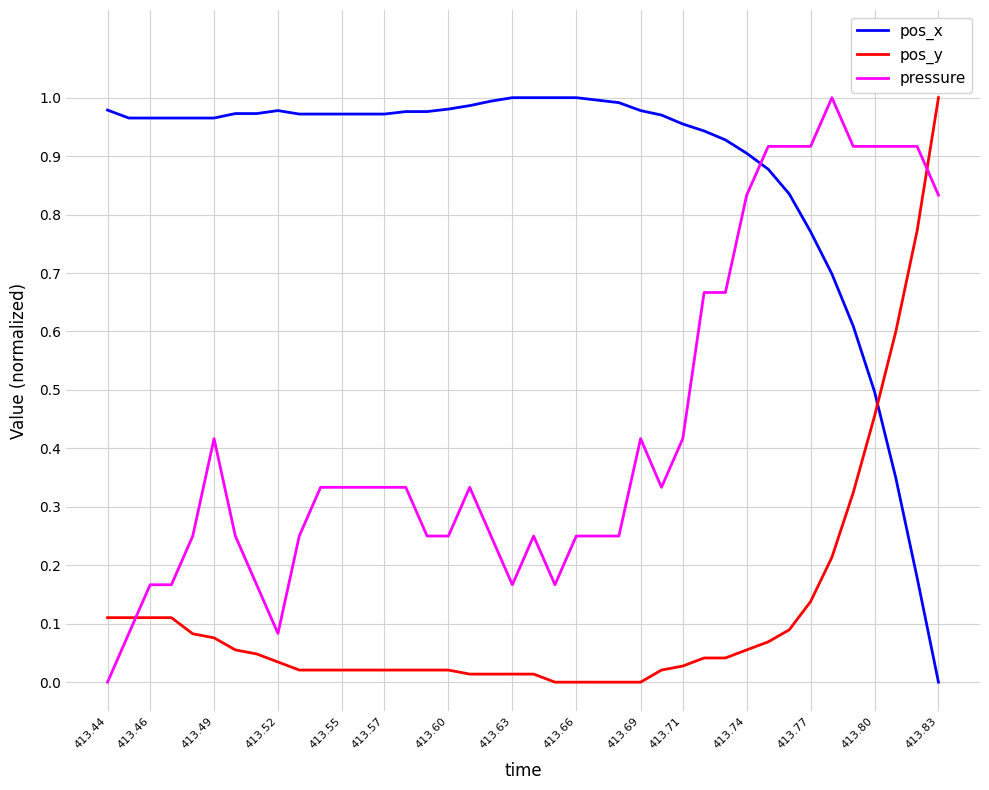

Which series ends up on top after the final intersection of pos_y and pos_x?

pos_y